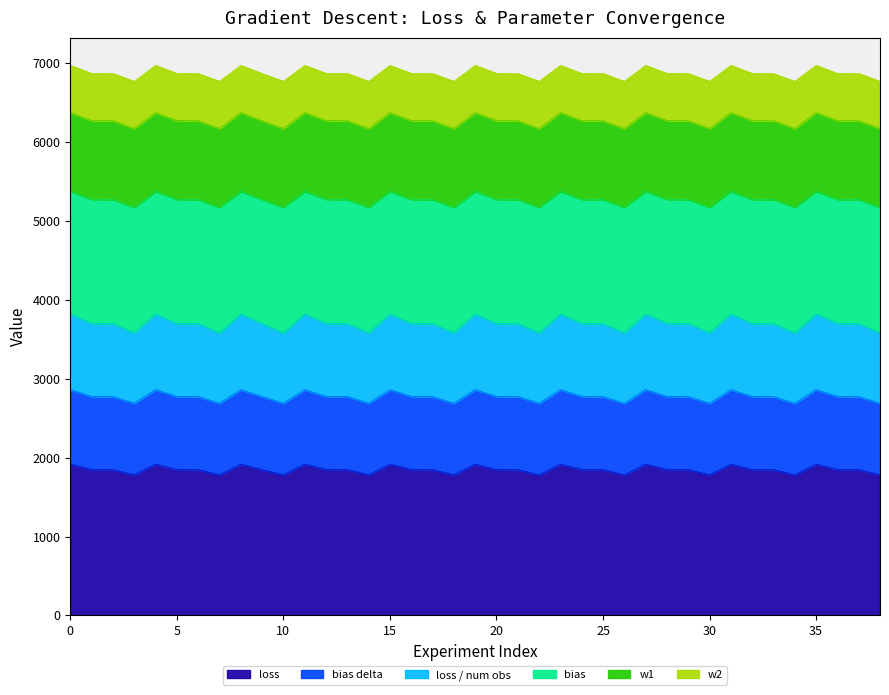

Is it true that loss equals 1171.3 at 36?

False